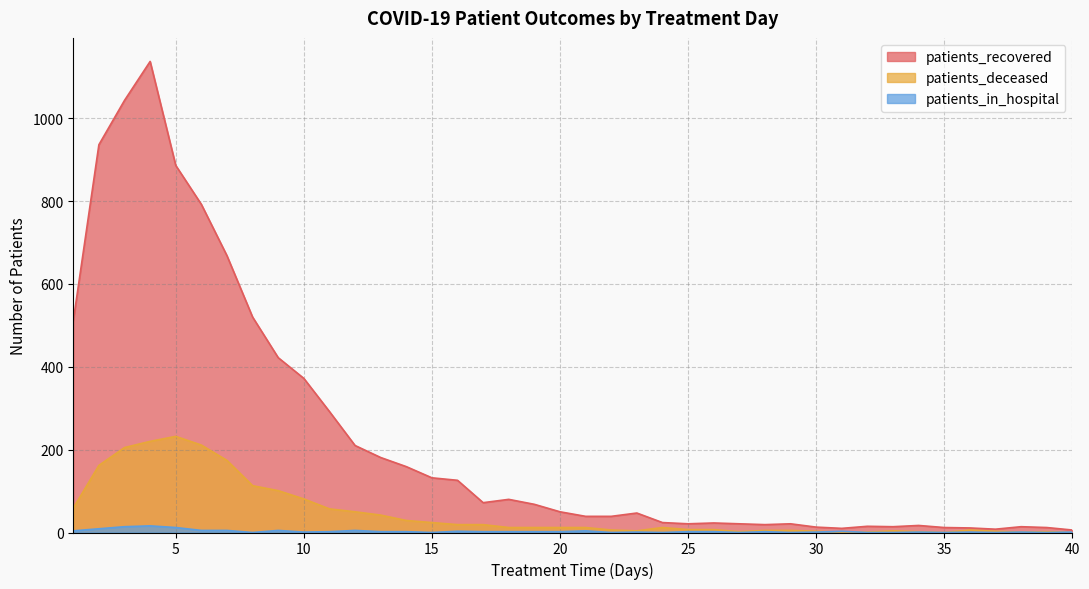

Where is the first local minimum for patients_deceased?

23